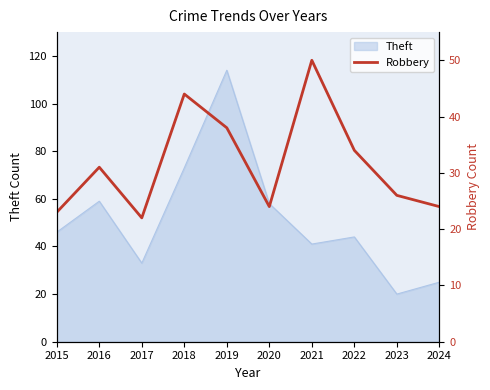

Is it true that Theft equals 33 at 2020?

False